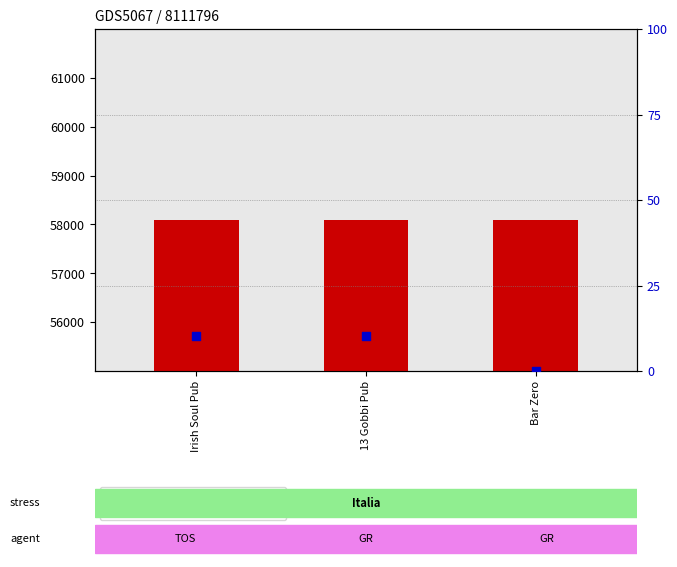

Which series contains the highest Y value?

zip code